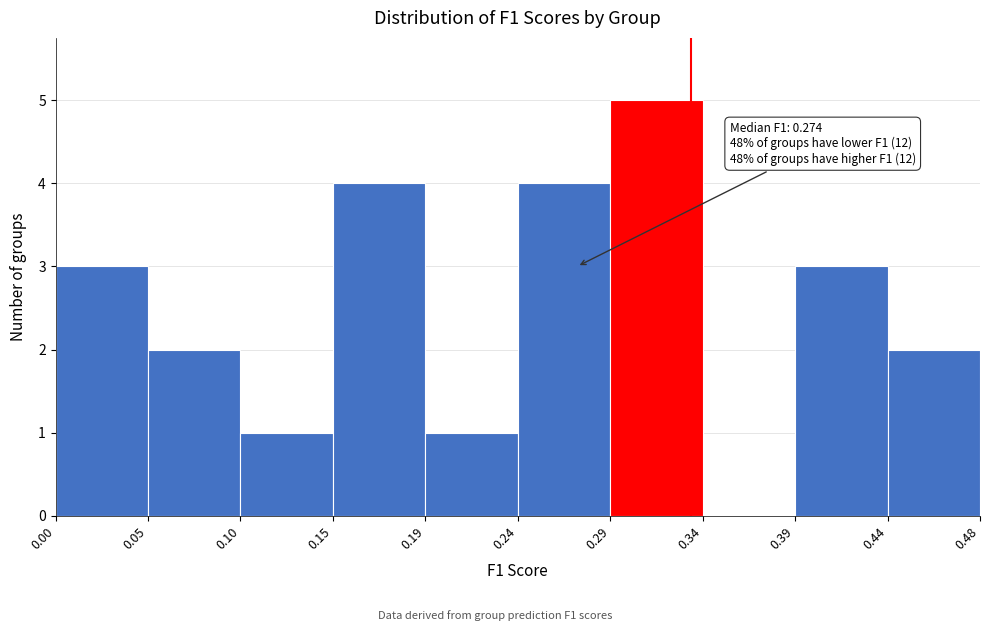

Over which range of the x-axis is the bar tallest?

0.29 to 0.34